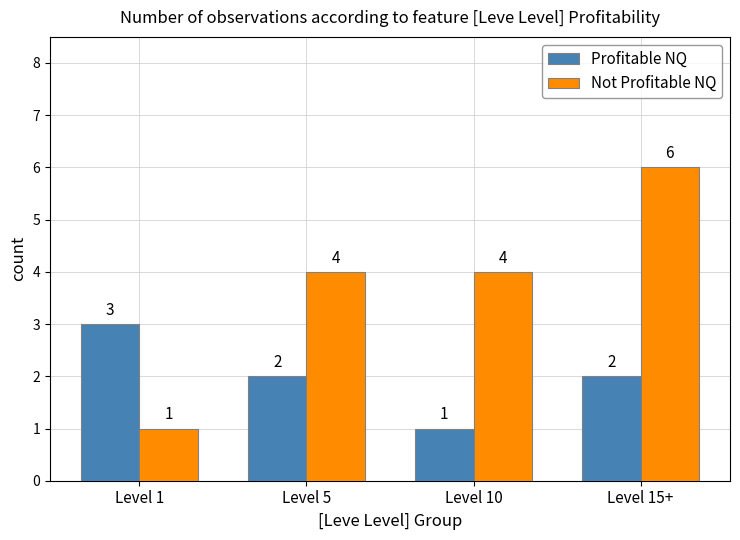

List the series in order of their overall mean, highest first.

Not Profitable NQ, Profitable NQ